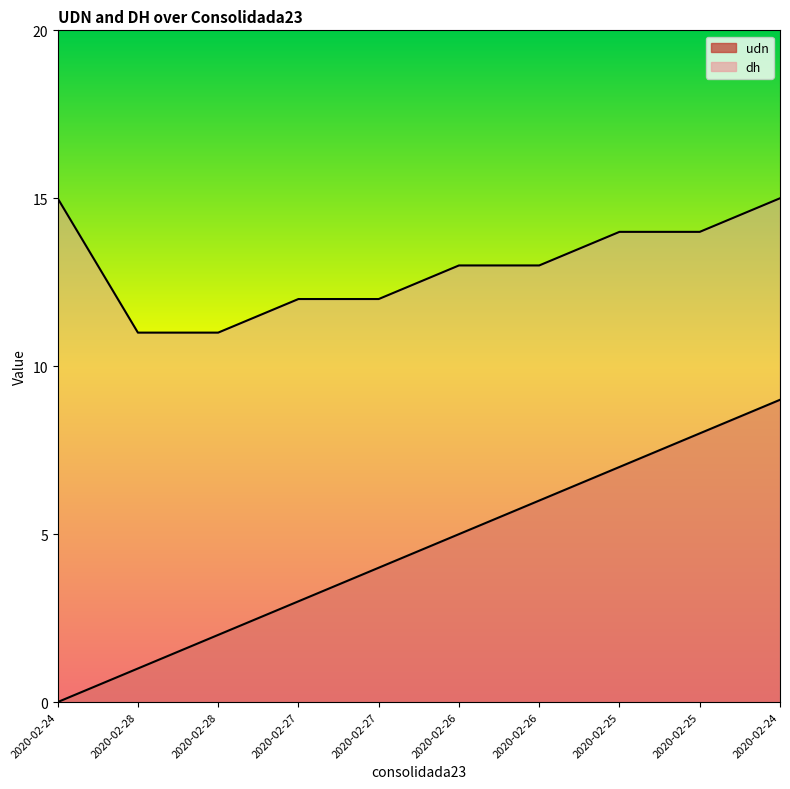

How many data points in udn are above 5?

4